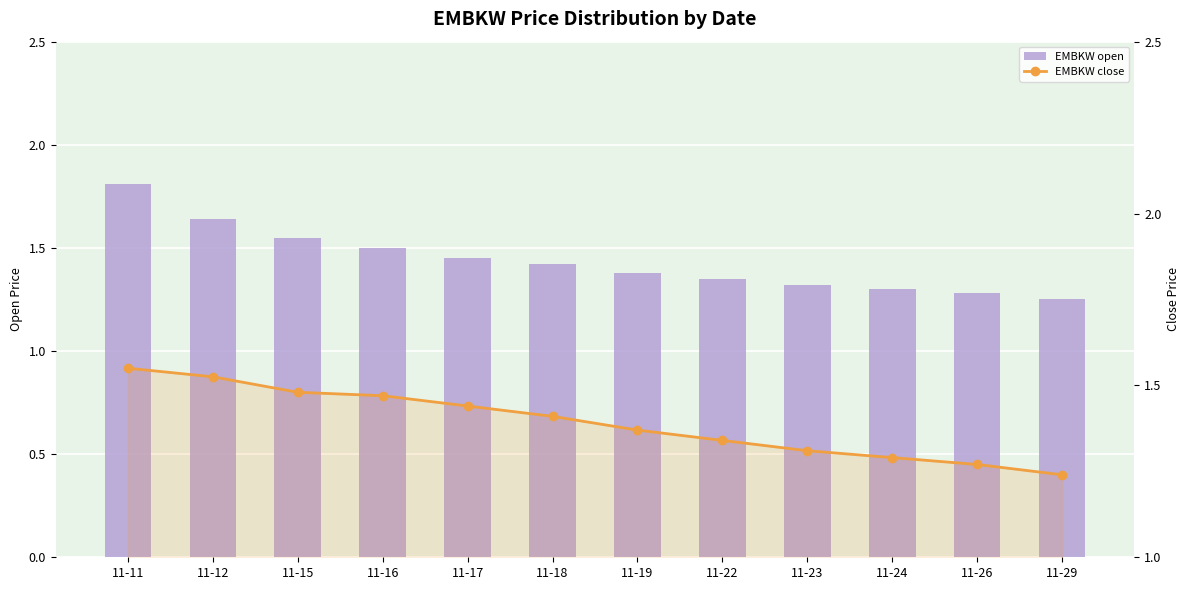

The value of close at 11-17 is 1.4. True or false?

True